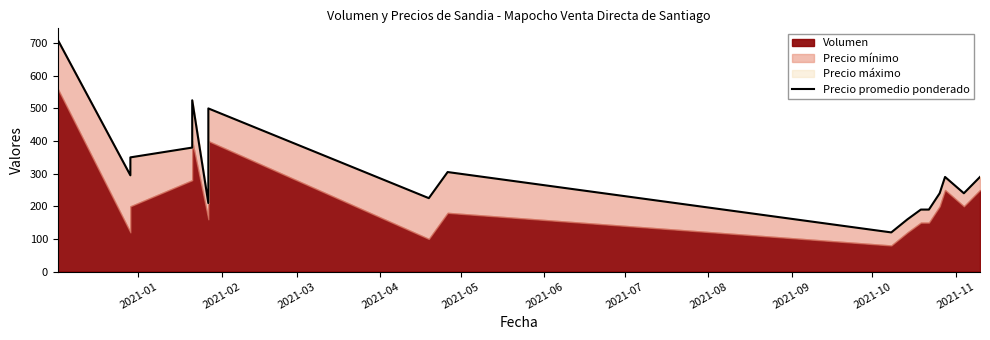

Where does the data first go above 295?

2021-01